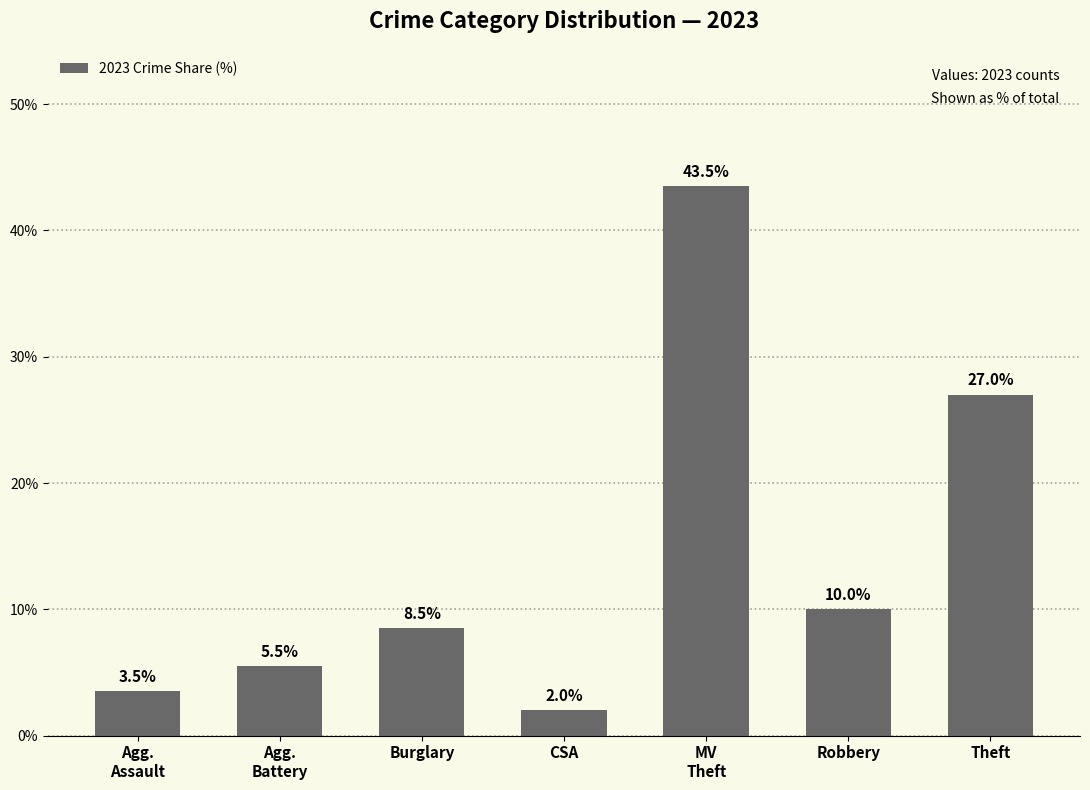

Reading right to left, extract all data points from this chart.

27.0	10.0	43.5	2.0	8.5	5.5	3.5